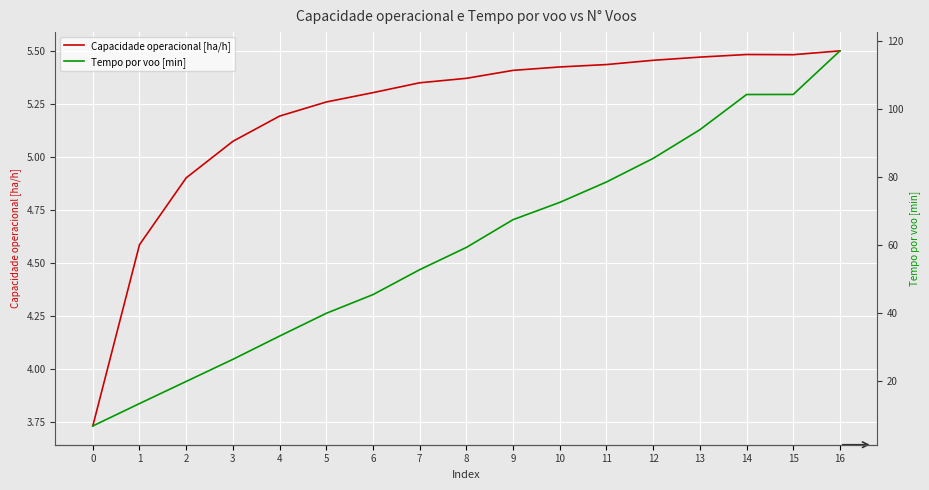

How many data points does each series have?

17